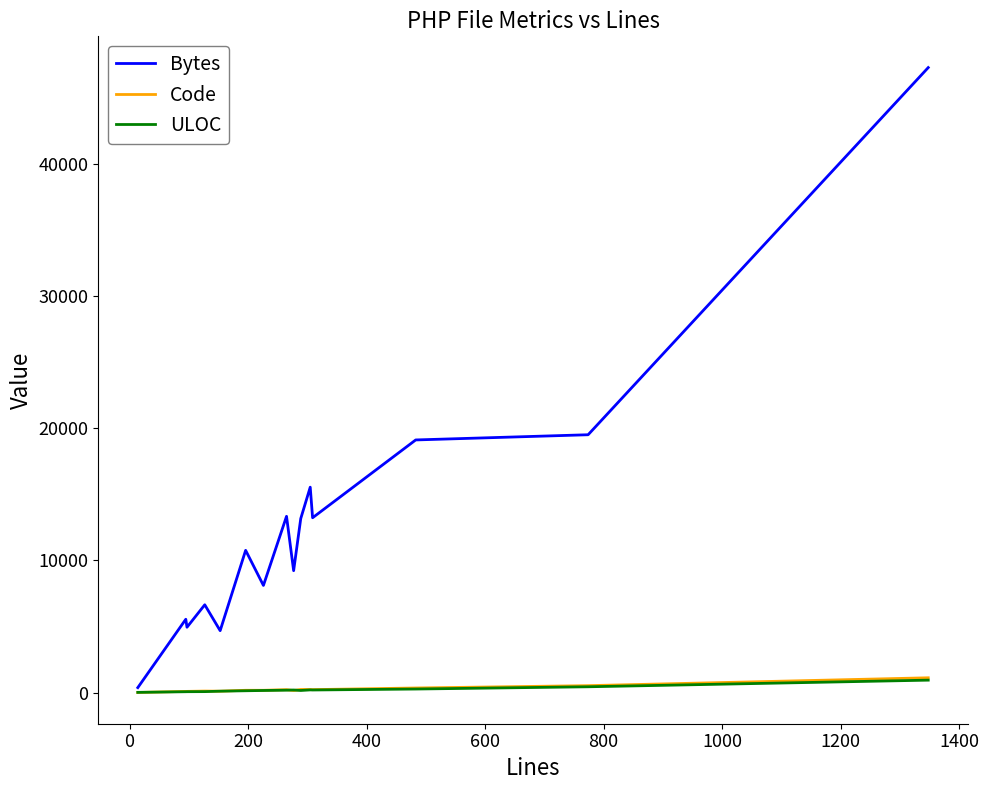

What is the maximum value shown in the chart?

47334